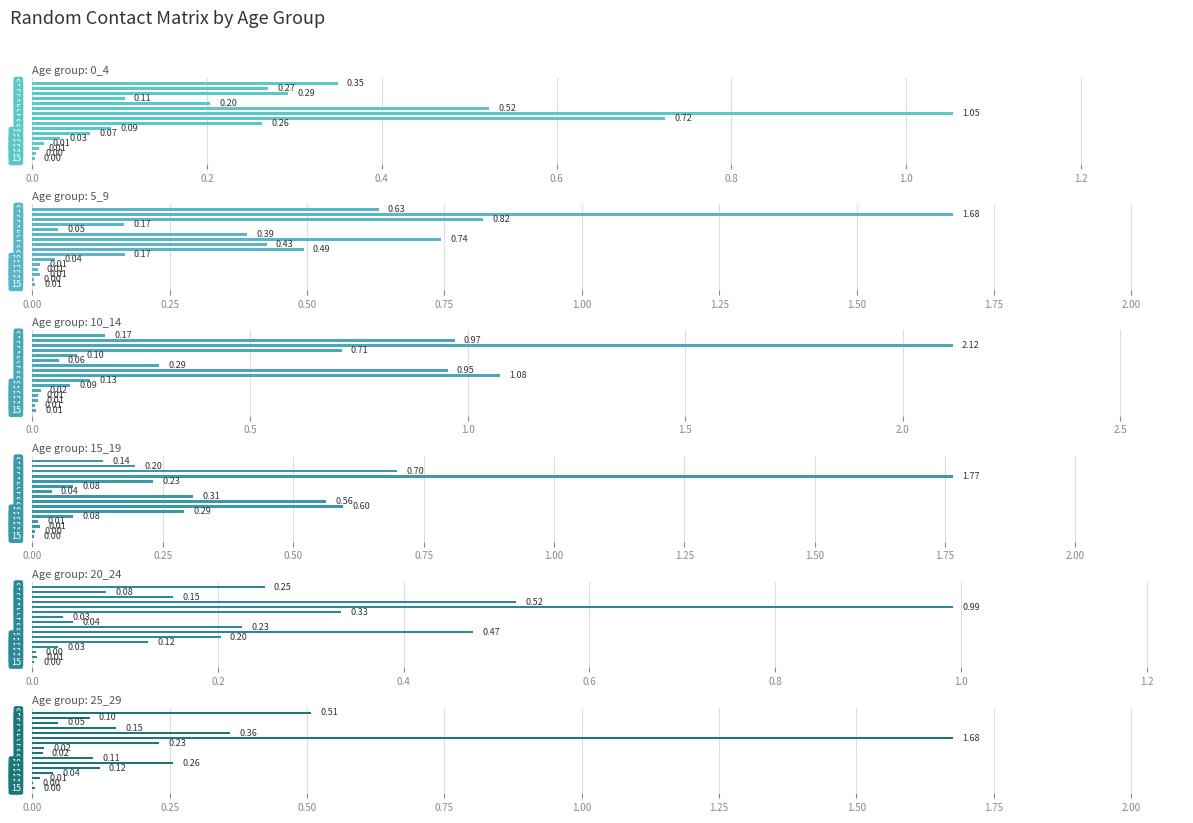

Is the value of 25_29 at 14 greater than the value of 5_9 at 9?

No